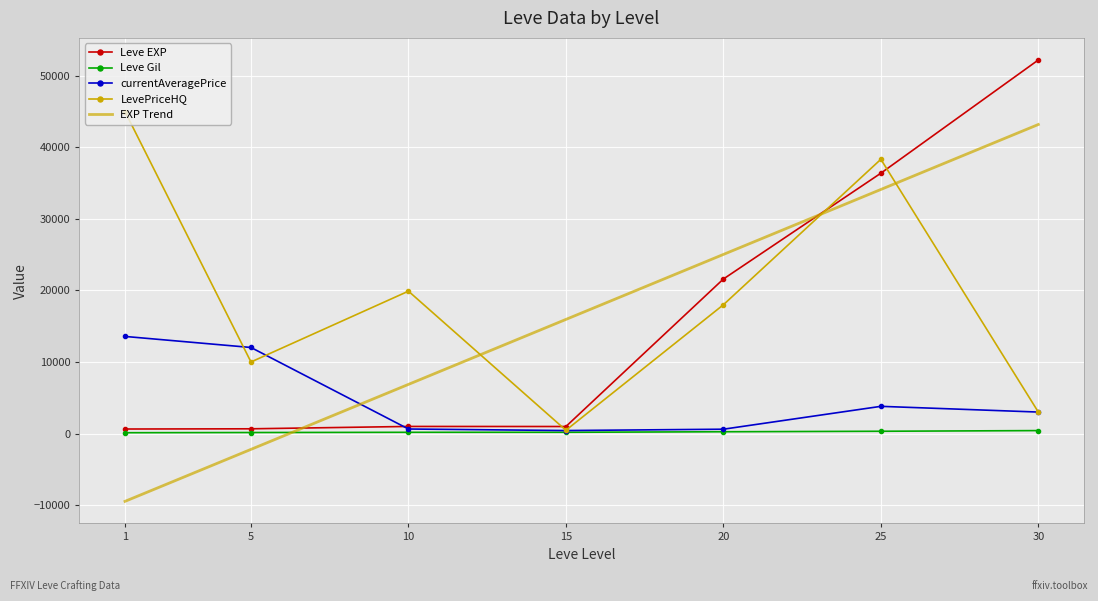

How many times do Leve Gil and EXP Trend cross each other?

1